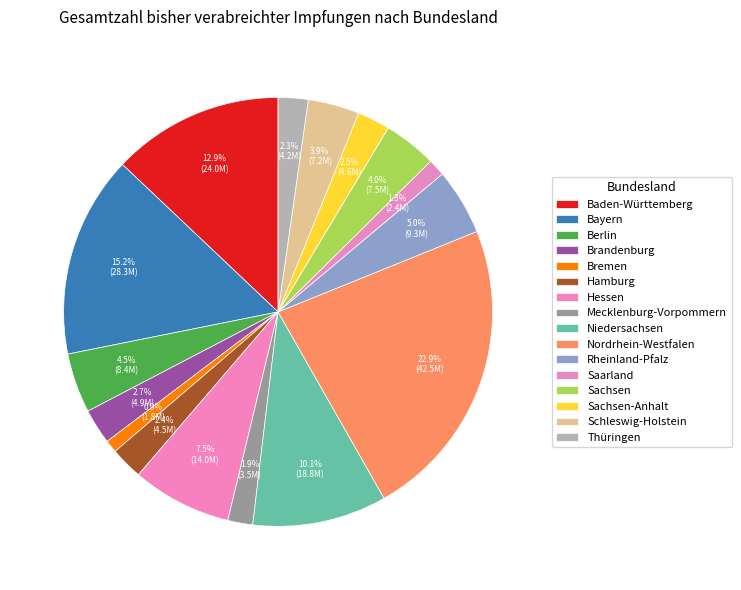

How many segments does this pie chart have?

16